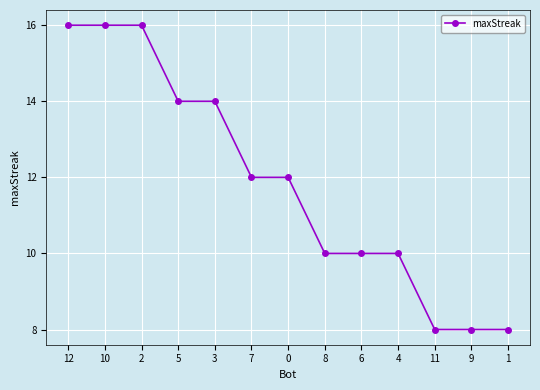

What is the average value?

12